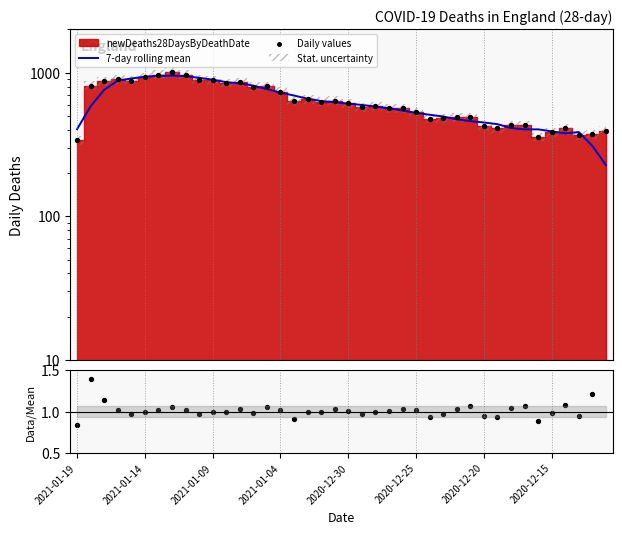

Which series has the largest total across all categories?

Daily values